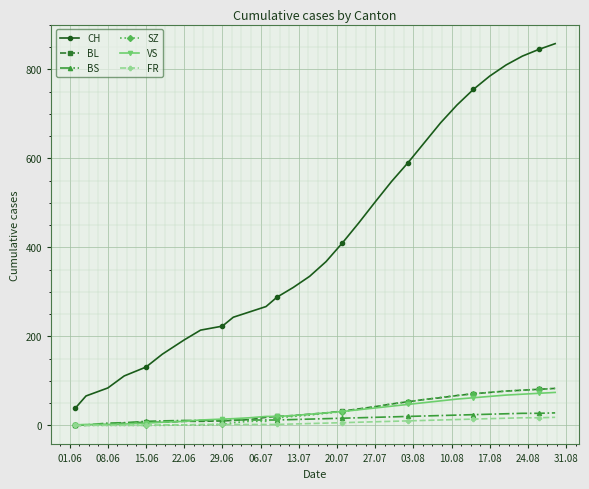

Which series has the largest range (max minus min)?

CH